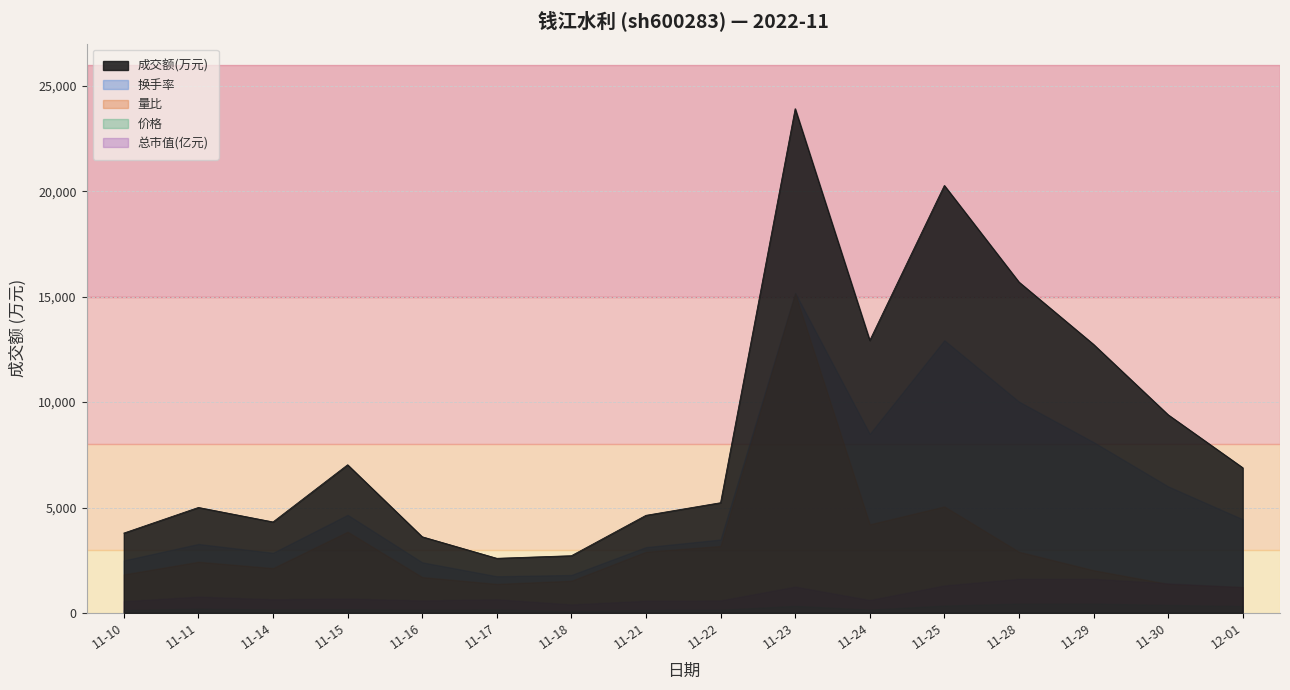

Which label corresponds to the largest value in the chart?

11-23